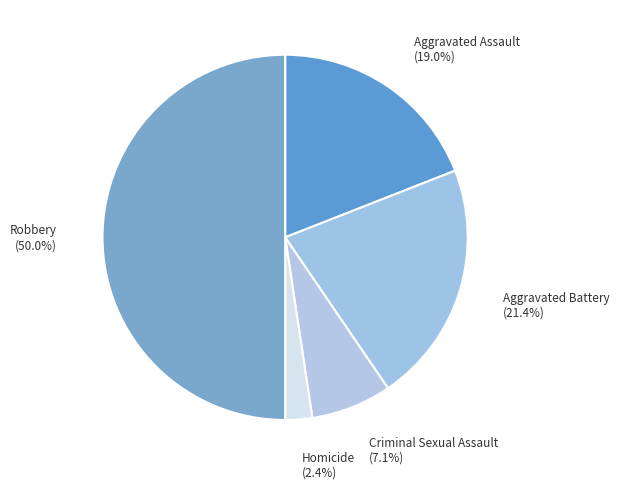

What is the smallest slice in the pie chart?

Homicide